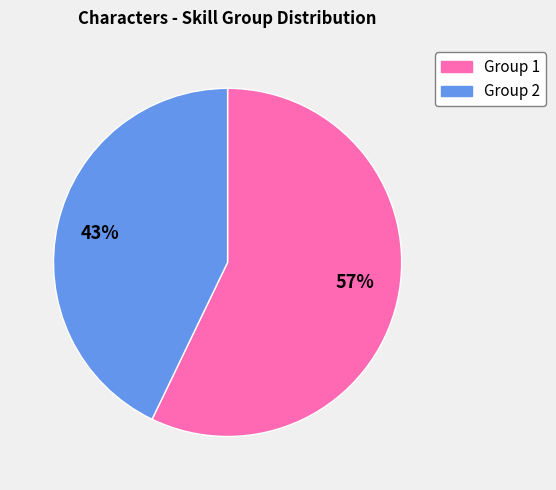

To the nearest percent, what is the average slice percentage?

50%